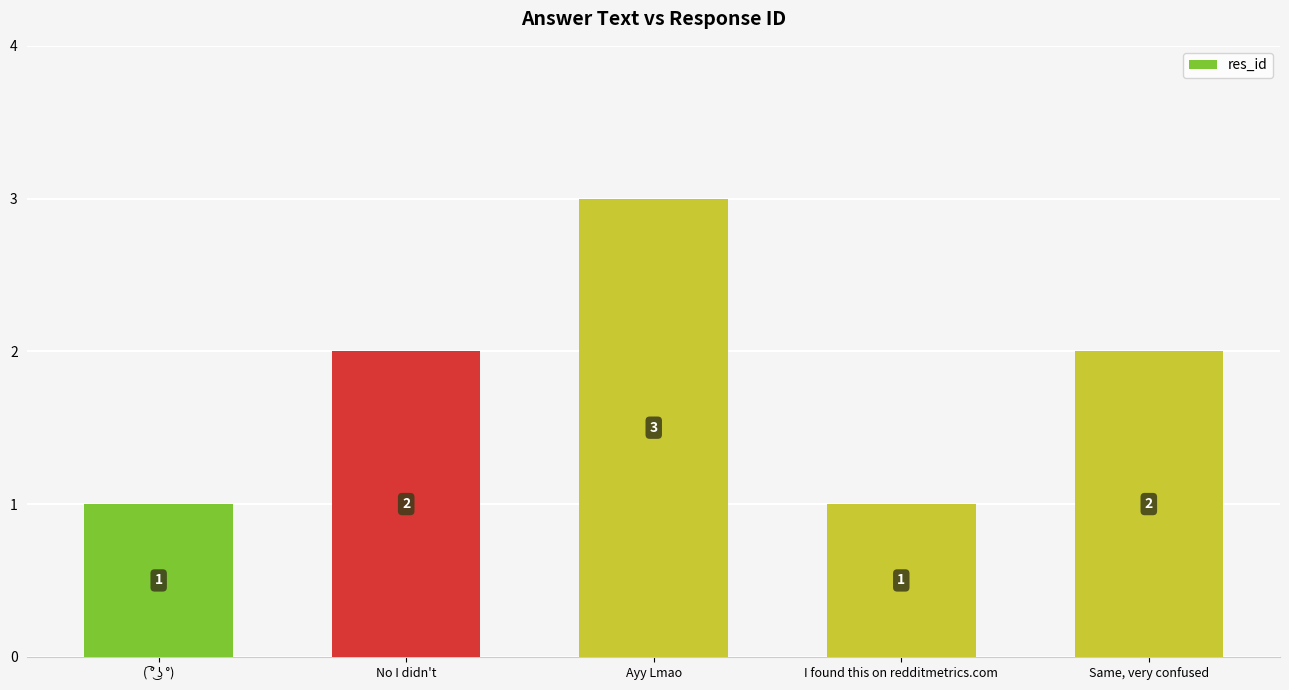

What is the label of the 3rd bar from the left?

Ayy Lmao